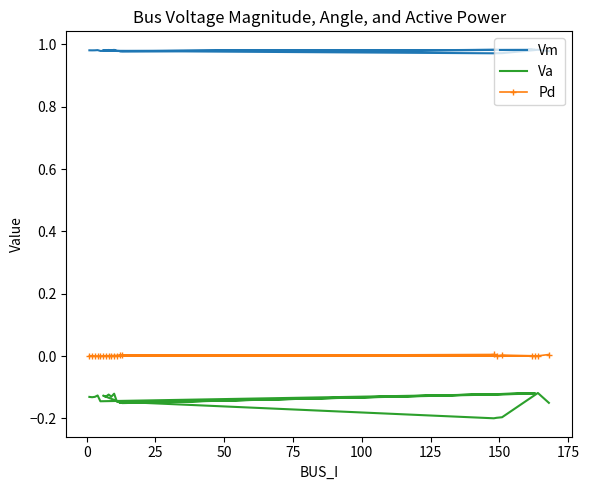

Is the value of Vm at 19 greater than the value of Va at 75?

Yes